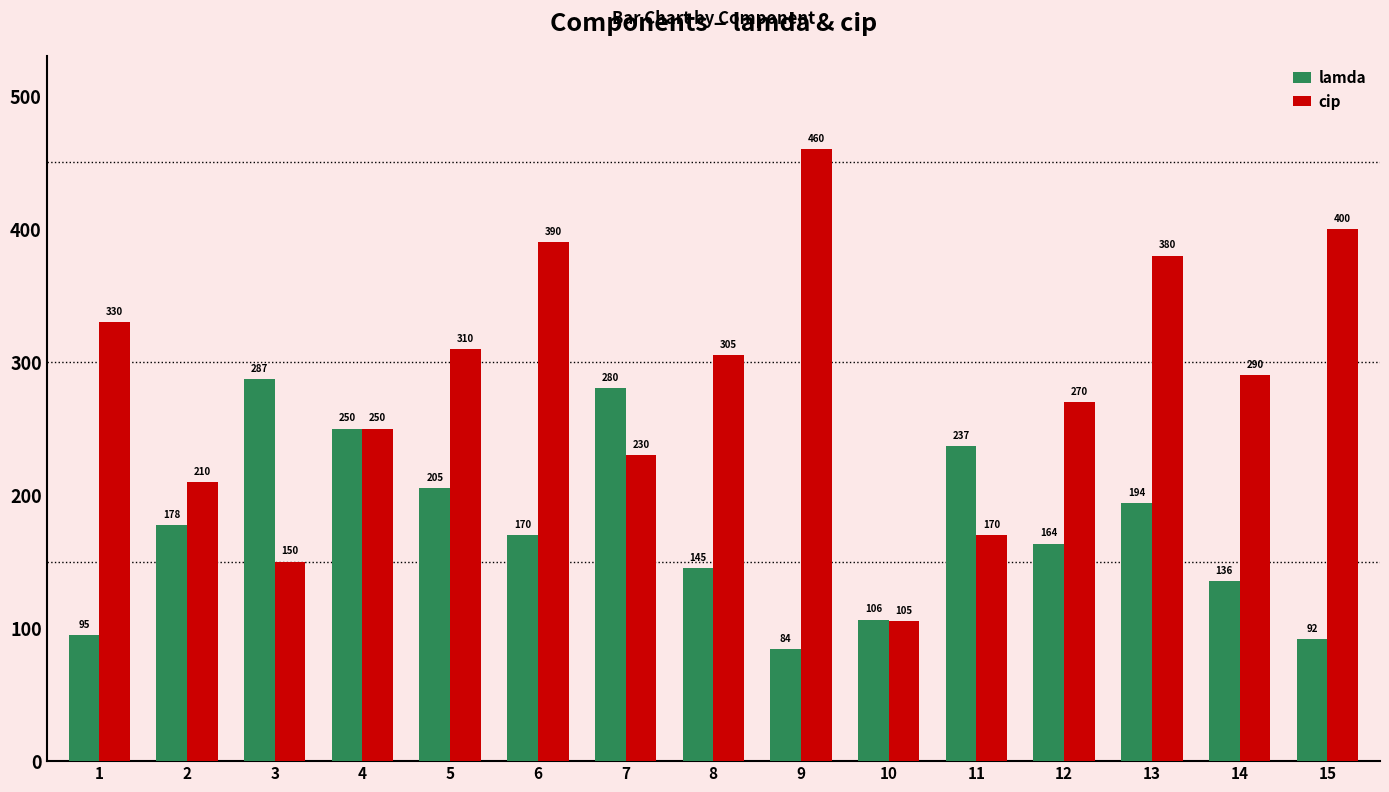

What value does the lamda series have at 12?

163.6